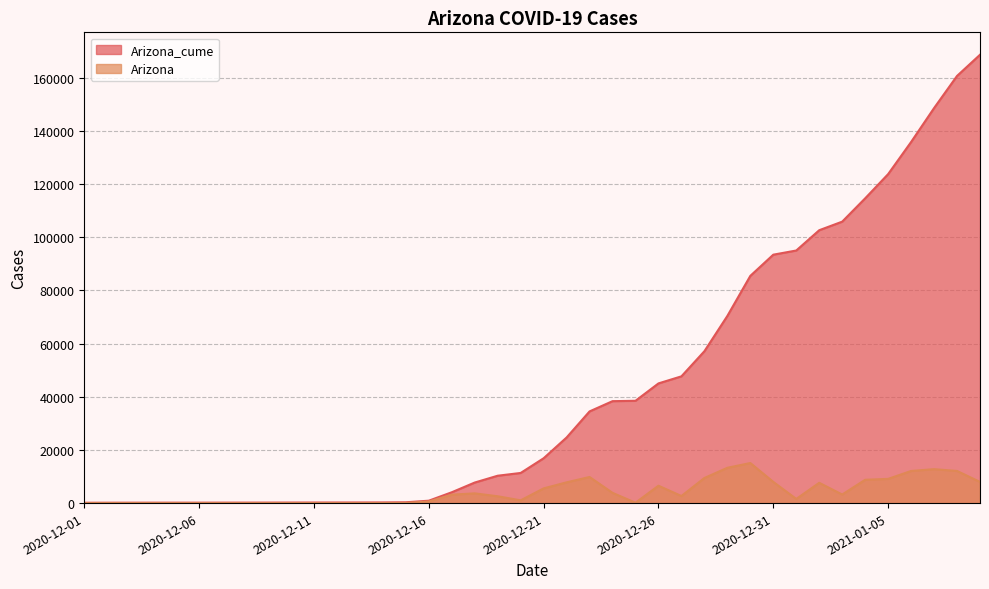

Reading left to right, extract all data points from this chart.

Arizona_cume: 2020-12-01=131	2020-12-02=147	2020-12-03=158	2020-12-04=164	2020-12-05=166	2020-12-06=168	2020-12-07=176	2020-12-08=183	2020-12-09=192	2020-12-10=207	2020-12-11=220	2020-12-12=227	2020-12-13=235	2020-12-14=252	2020-12-15=308	2020-12-16=902	2020-12-17=4072	2020-12-18=7732	2020-12-19=10297	2020-12-20=11335	2020-12-21=16867	2020-12-22=24676	2020-12-23=34495	2020-12-24=38350	2020-12-25=38491	2020-12-26=45029	2020-12-27=47690	2020-12-28=57137	2020-12-29=70418	2020-12-30=85493	2020-12-31=93467	2021-01-01=95035	2021-01-02=102668	2021-01-03=105893	2021-01-04=114666	2021-01-05=123777	2021-01-06=135862	2021-01-07=148629	2021-01-08=160720	2021-01-09=168688
Arizona: 2020-12-01=0	2020-12-02=16	2020-12-03=11	2020-12-04=6	2020-12-05=2	2020-12-06=2	2020-12-07=8	2020-12-08=7	2020-12-09=9	2020-12-10=15	2020-12-11=13	2020-12-12=7	2020-12-13=8	2020-12-14=17	2020-12-15=56	2020-12-16=594	2020-12-17=3170	2020-12-18=3660	2020-12-19=2565	2020-12-20=1038	2020-12-21=5532	2020-12-22=7809	2020-12-23=9819	2020-12-24=3855	2020-12-25=141	2020-12-26=6538	2020-12-27=2661	2020-12-28=9447	2020-12-29=13281	2020-12-30=15075	2020-12-31=7974	2021-01-01=1568	2021-01-02=7633	2021-01-03=3225	2021-01-04=8773	2021-01-05=9111	2021-01-06=12085	2021-01-07=12767	2021-01-08=12091	2021-01-09=7968